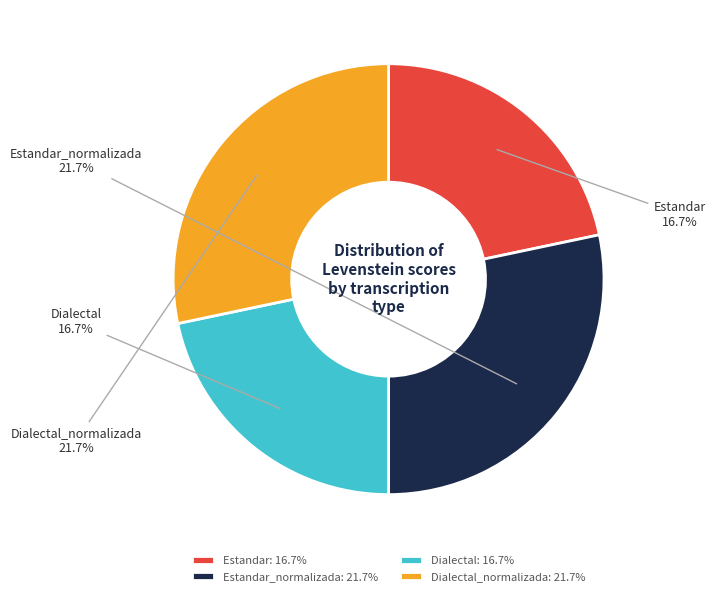

How much of the chart is everything except Estandar?

78.3%